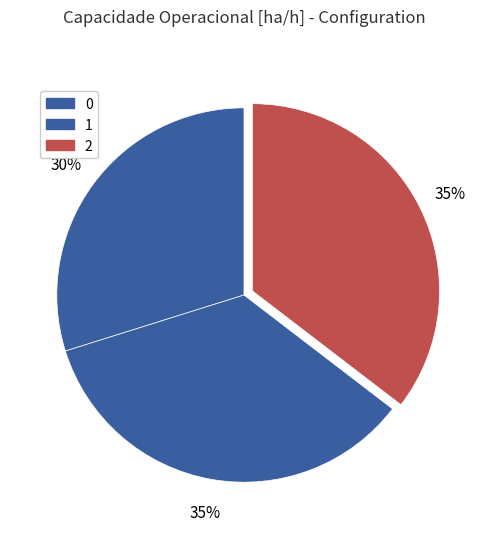

Rank the categories by value from highest to lowest.

2, 1, 0